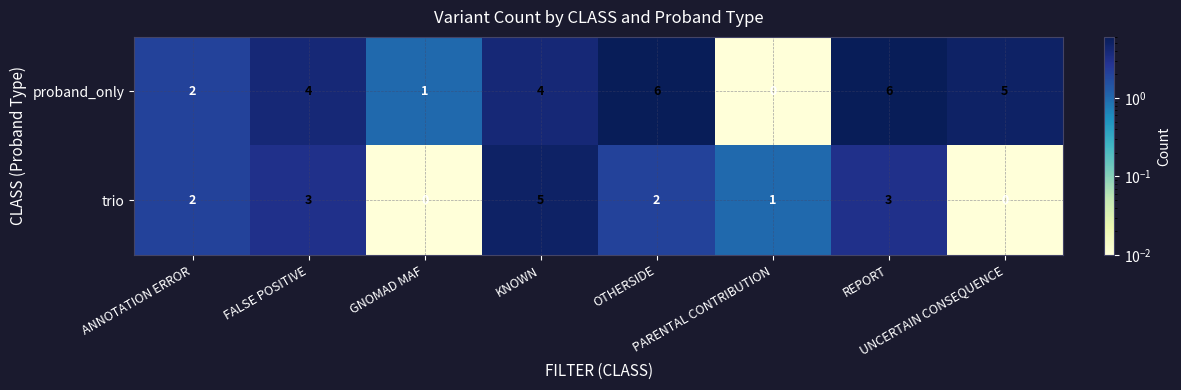

Which series has the widest spread of values?

proband_only